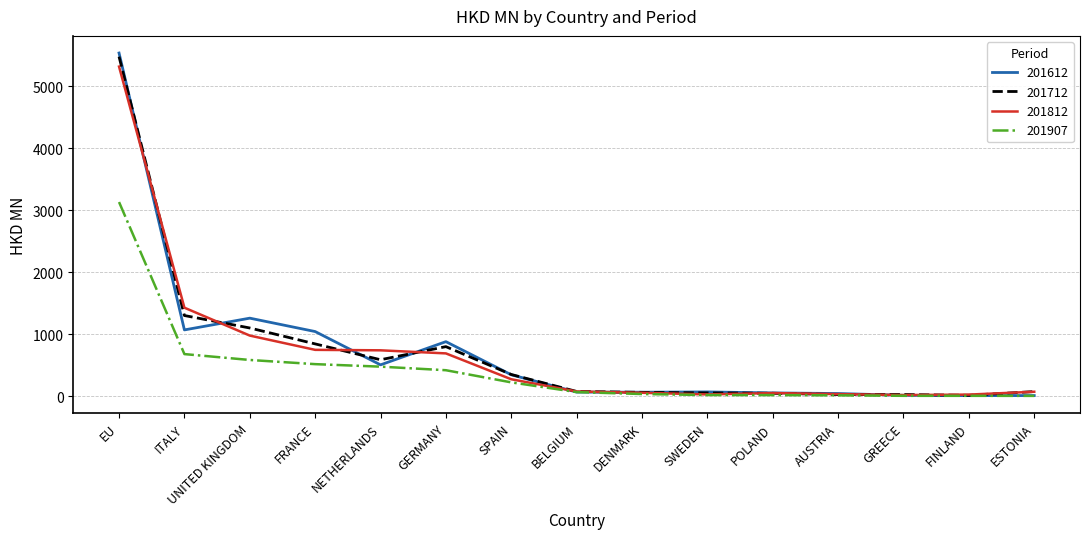

How many lines are shown in the chart?

4